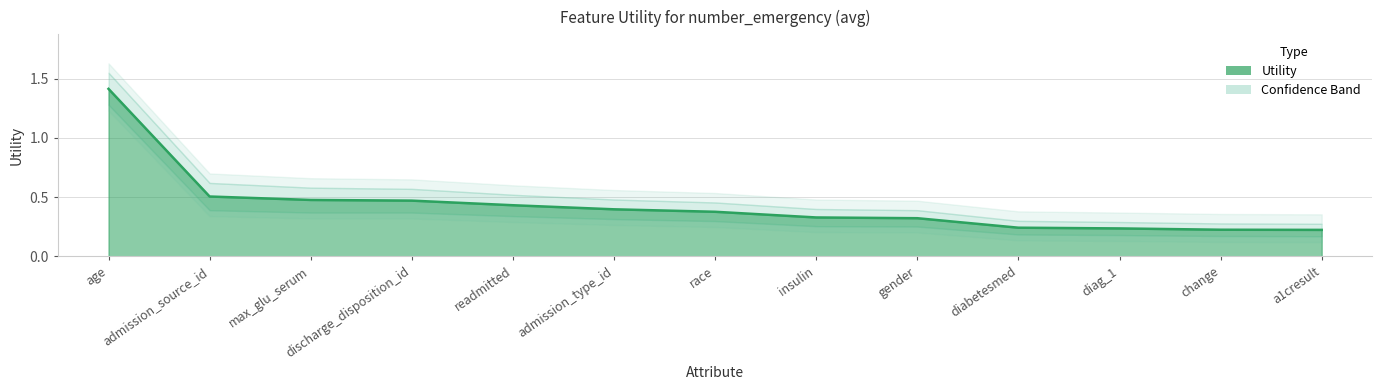

Which category has the highest value across all series?

age